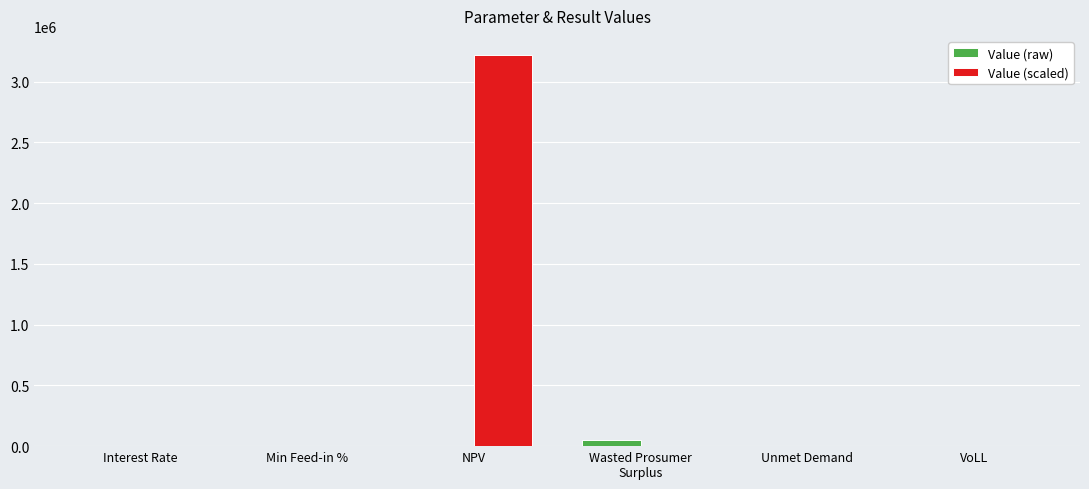

At which category is the sum across all series the highest?

NPV